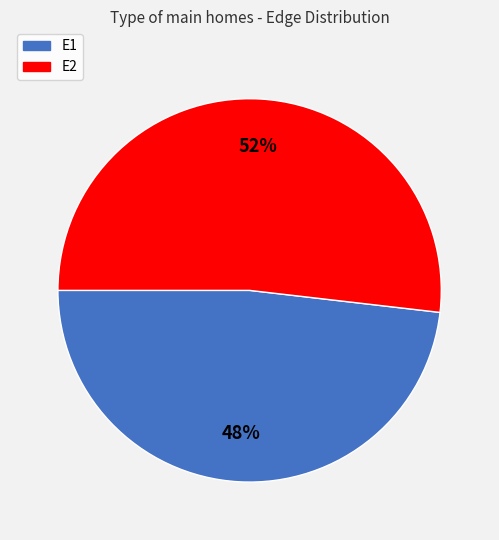

Which slice is the smallest?

E1